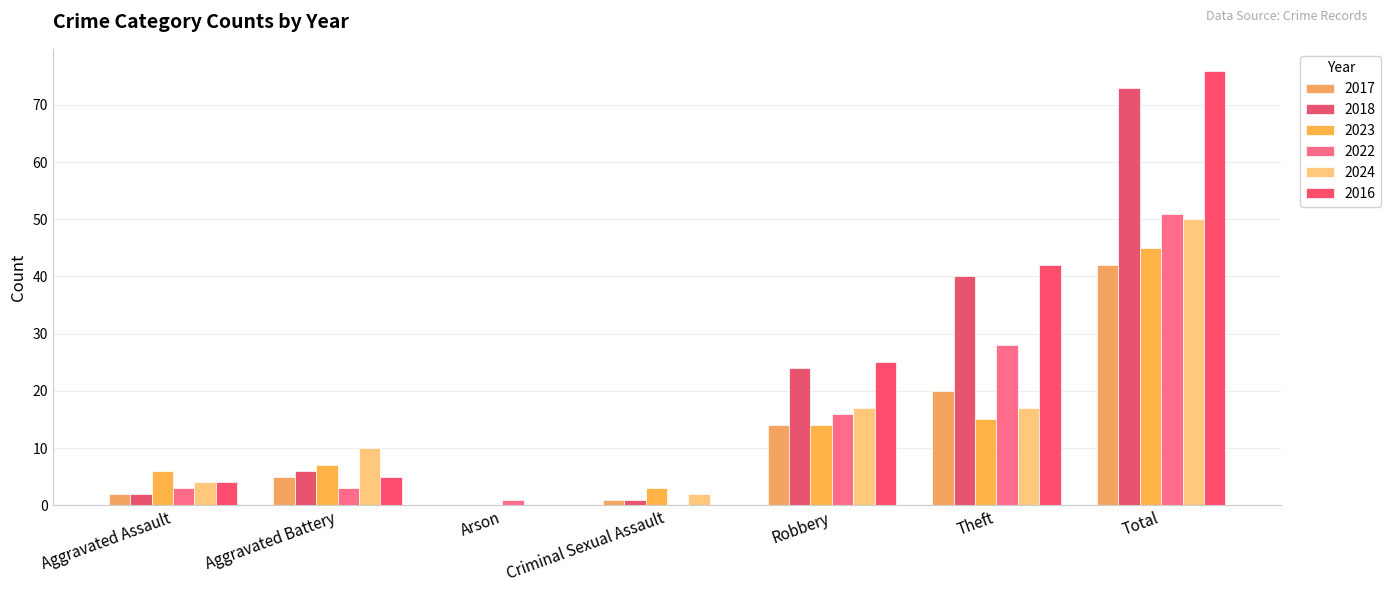

What is the sum of all 2018 values?

146